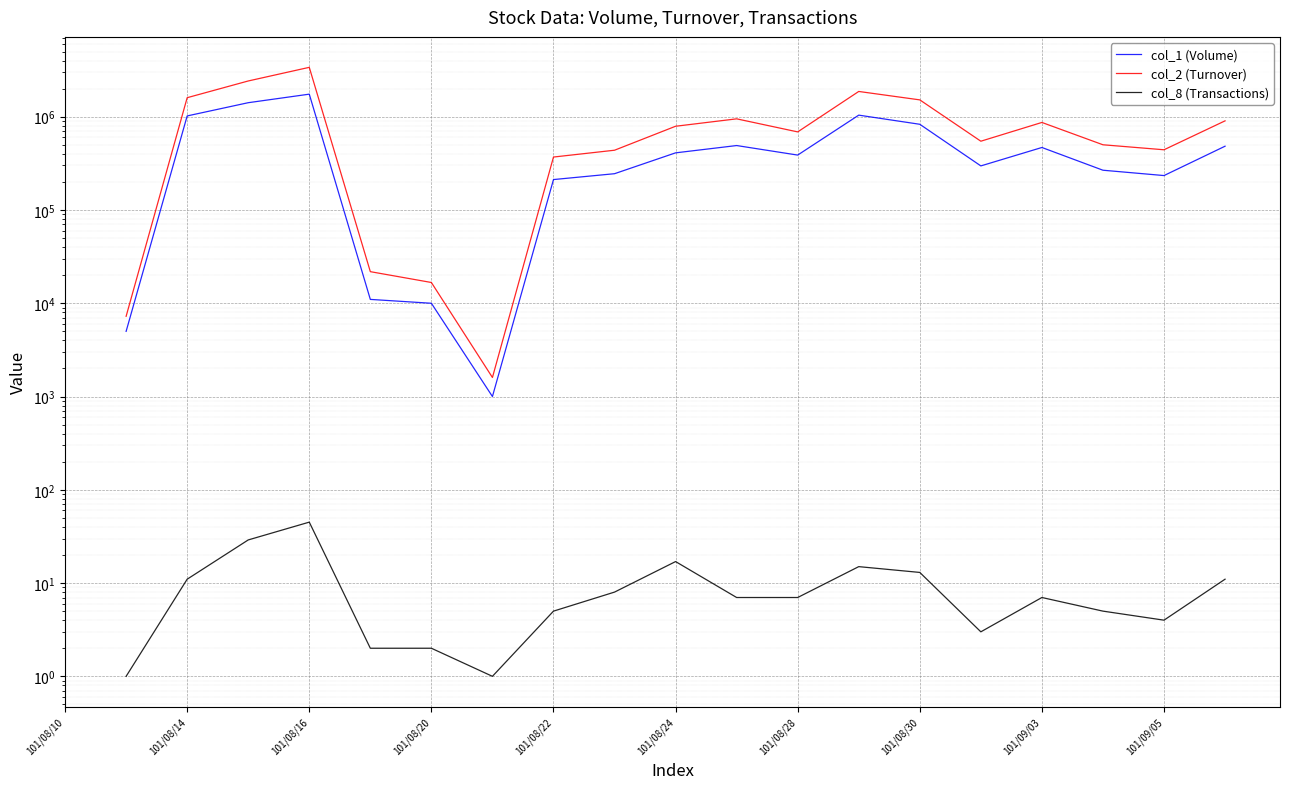

What is the greatest value displayed?

3385540.0